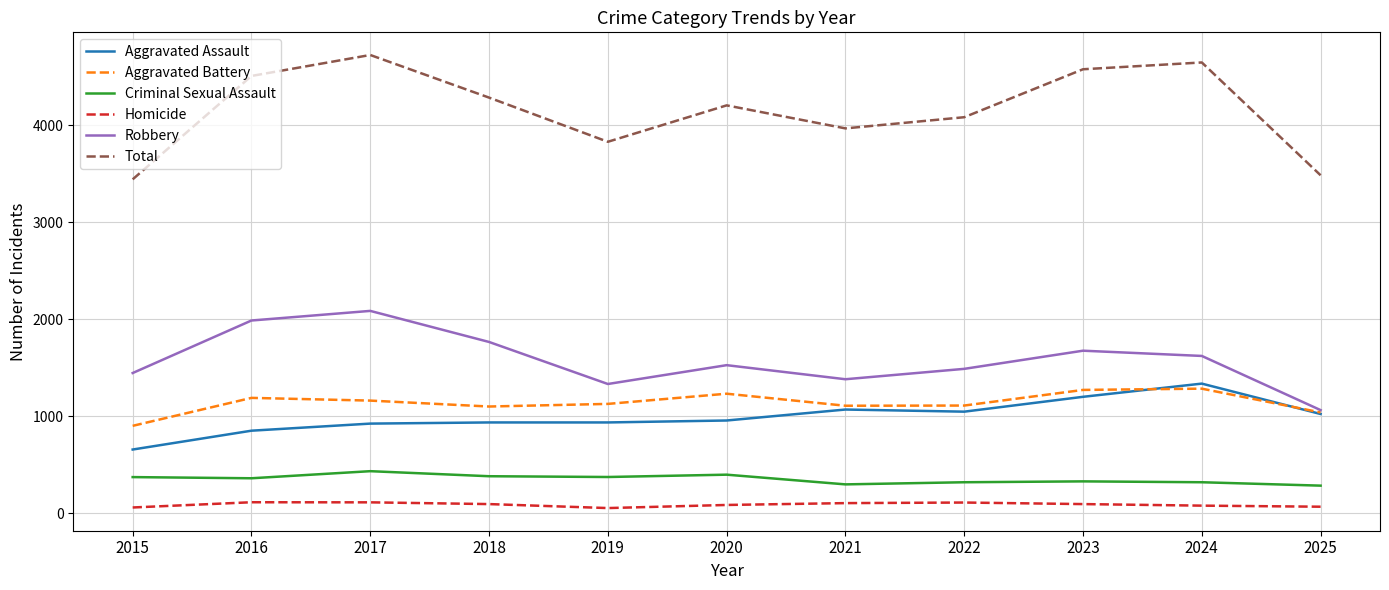

At which label does Aggravated Battery reach its minimum?

2015